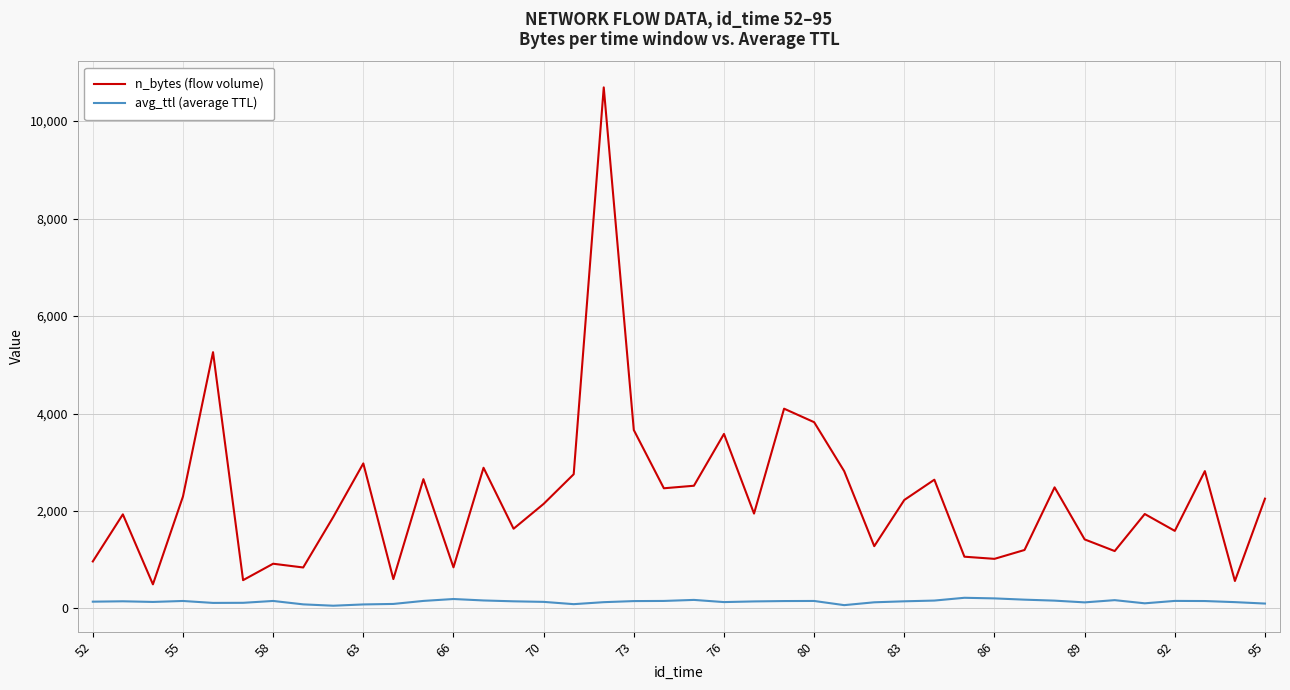

Which series has the largest range (max minus min)?

n_bytes (flow volume)